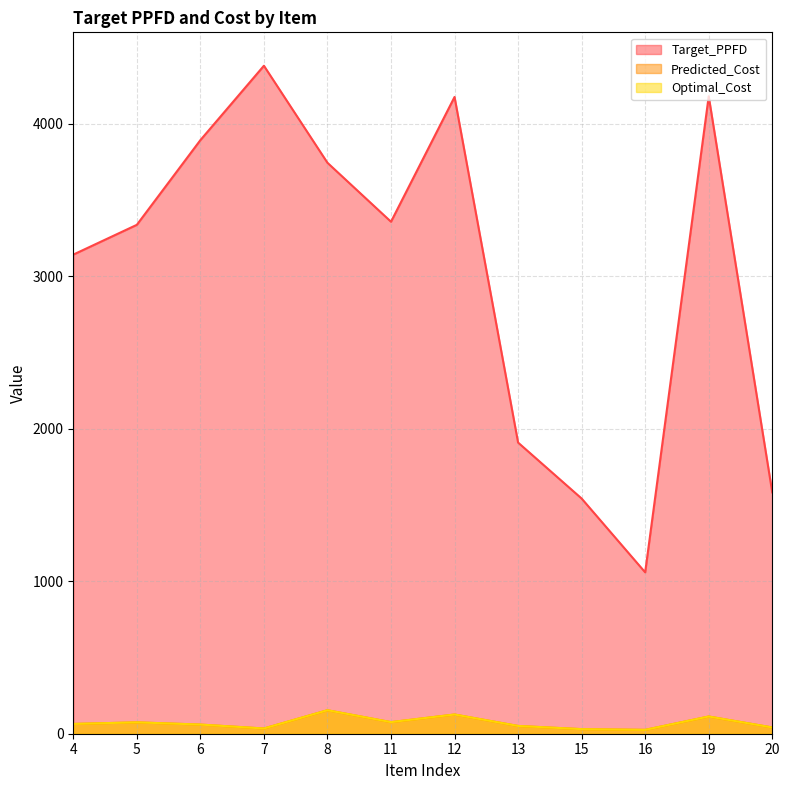

How many lines are shown in the chart?

3